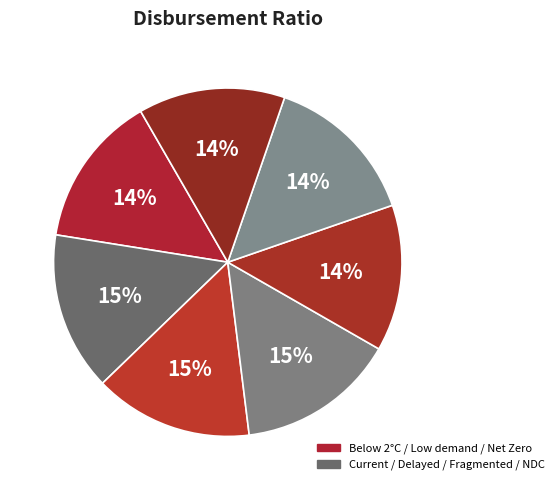

Rank the categories by value from highest to lowest.

Fragmented World, Delayed transition, Current Policies, Nationally Determined Contributions, Below 2°C, Net Zero 2050, Low demand